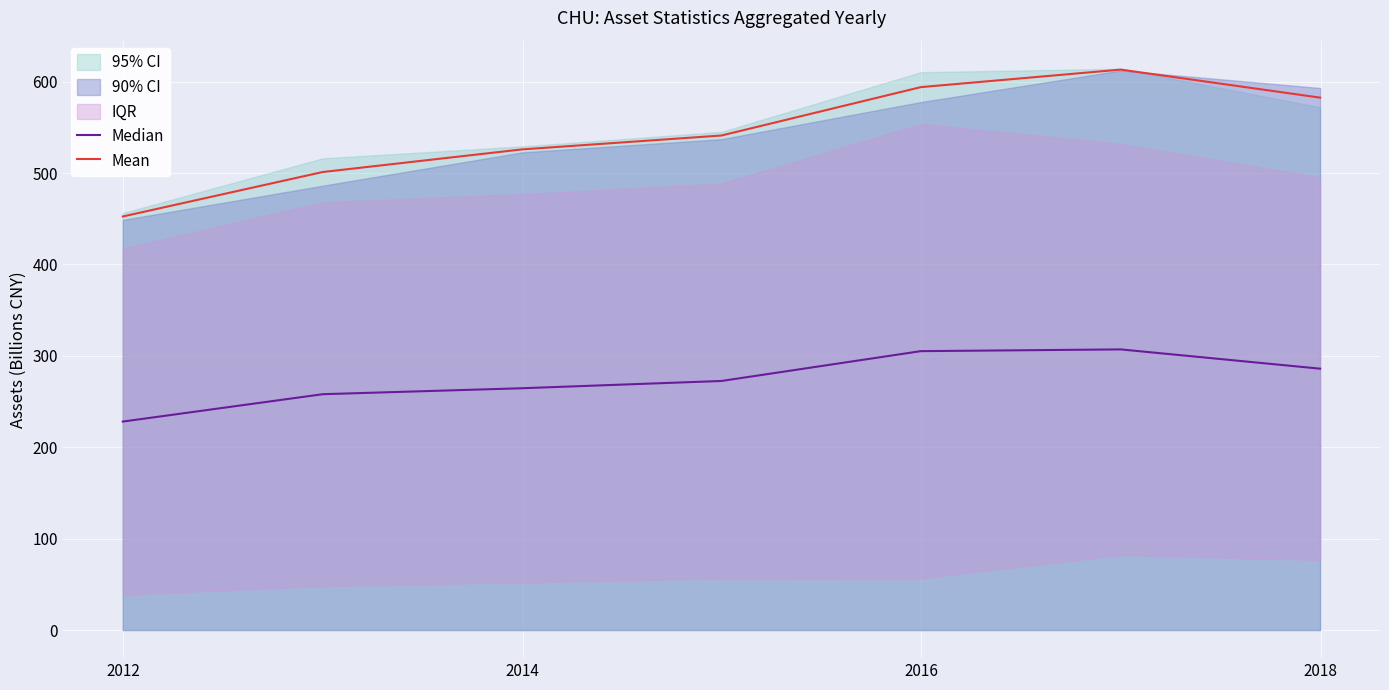

True or false: Median and Mean intersect in this chart.

False